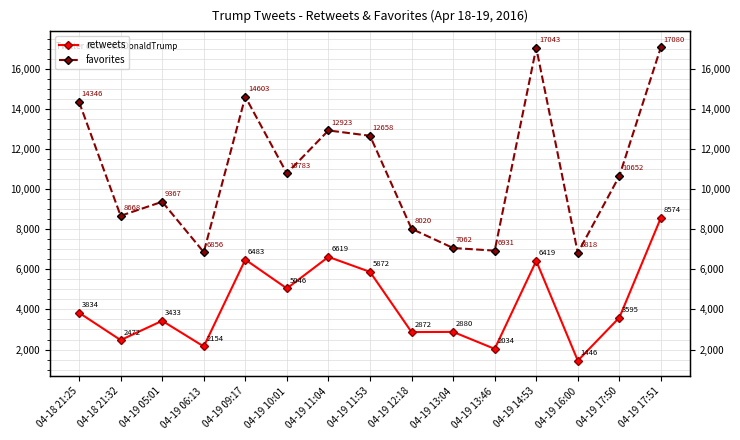

Between 04-18 21:32 and 04-19 06:13, which series saw the biggest shift?

favorites